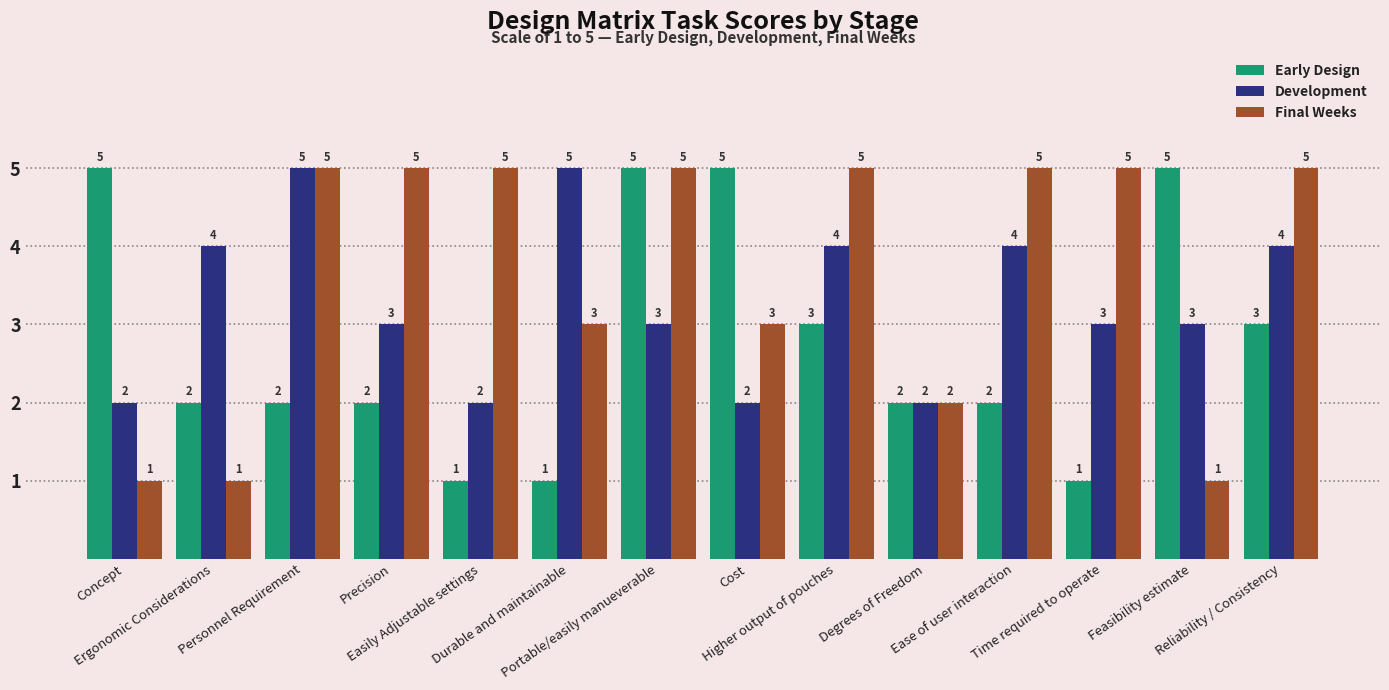

List the series in order of their overall mean, highest first.

Final Weeks, Development, Early Design